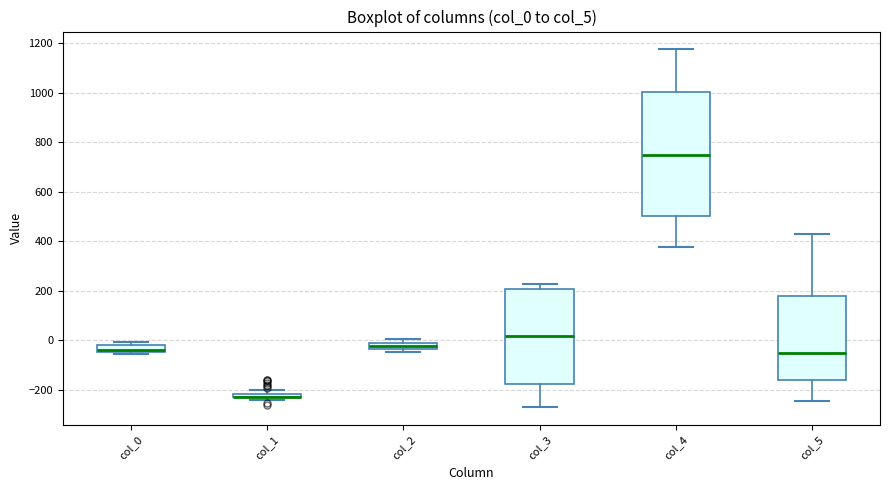

Where is the upper edge of the box for col_2 on the y-axis? The values are not printed on the chart, so give them approximately, as read against the axis.

-20